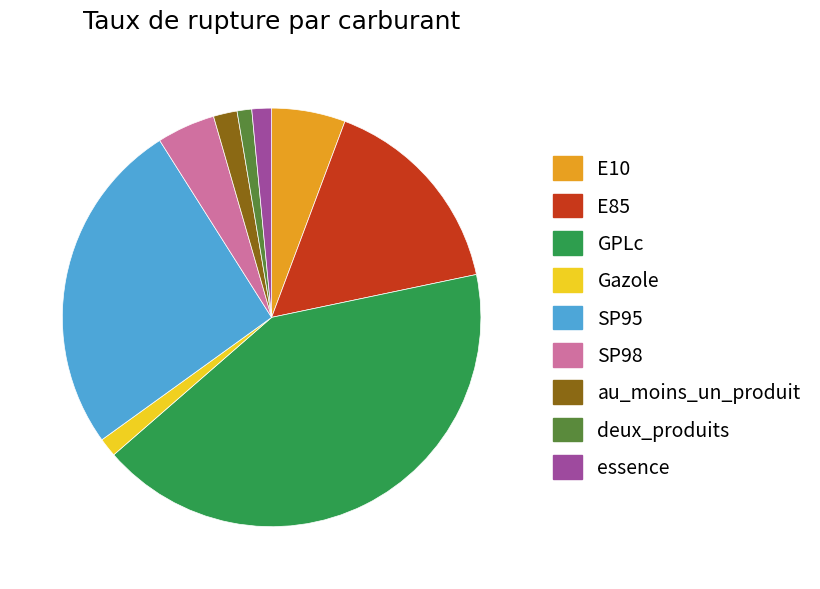

Is SP98 the majority of the pie?

No